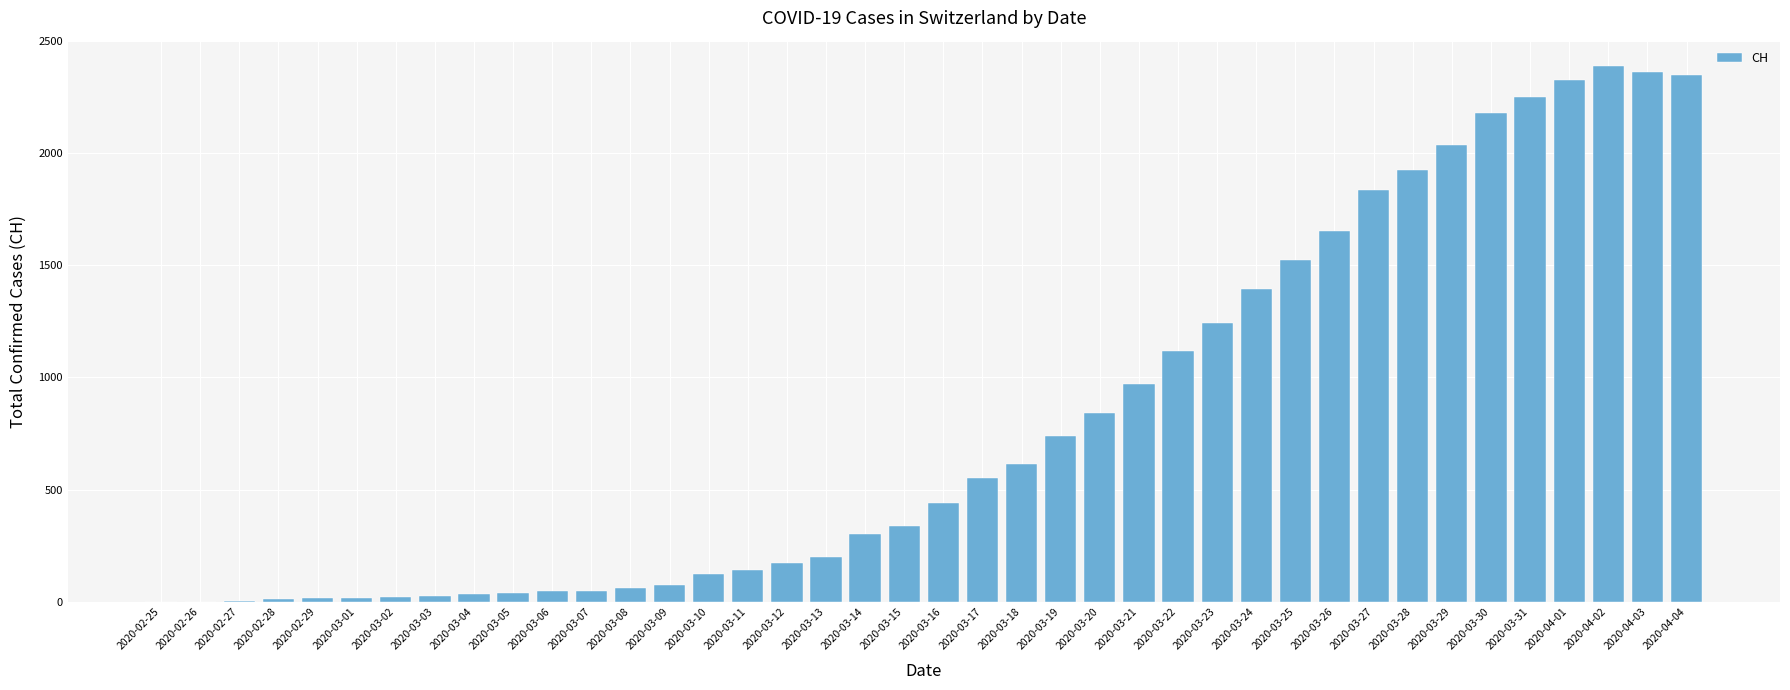

Which category has the highest value across all series?

2020-04-02